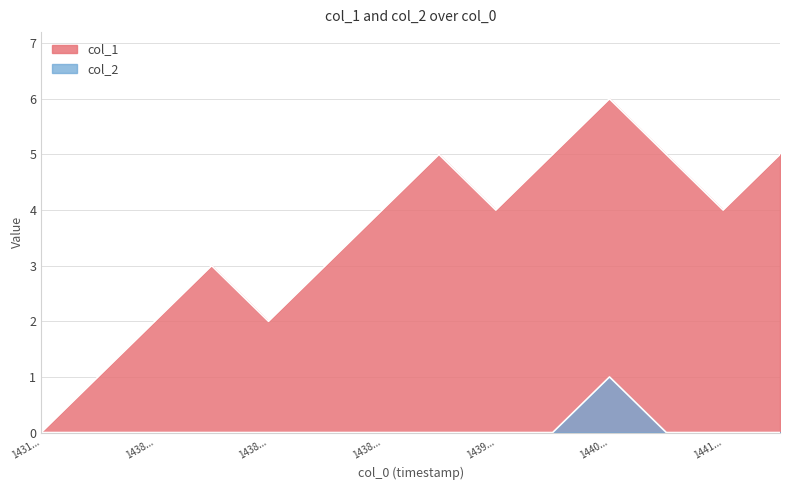

True or false: col_2 and col_1 cross at least once.

False